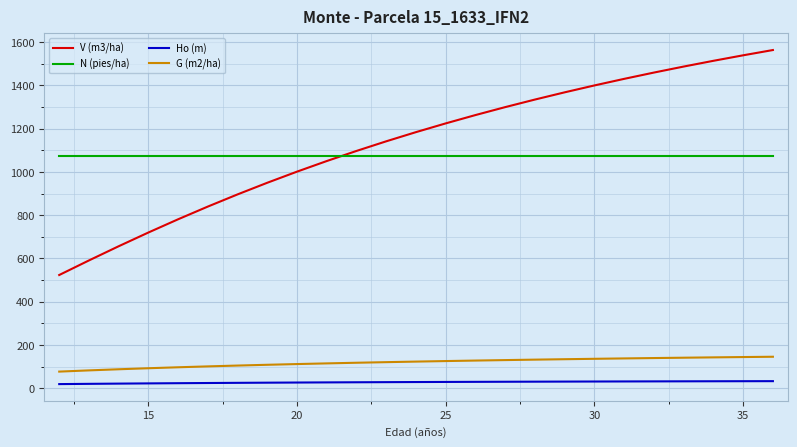

True or false: Ho (m) and N (pies/ha) cross at least once.

False